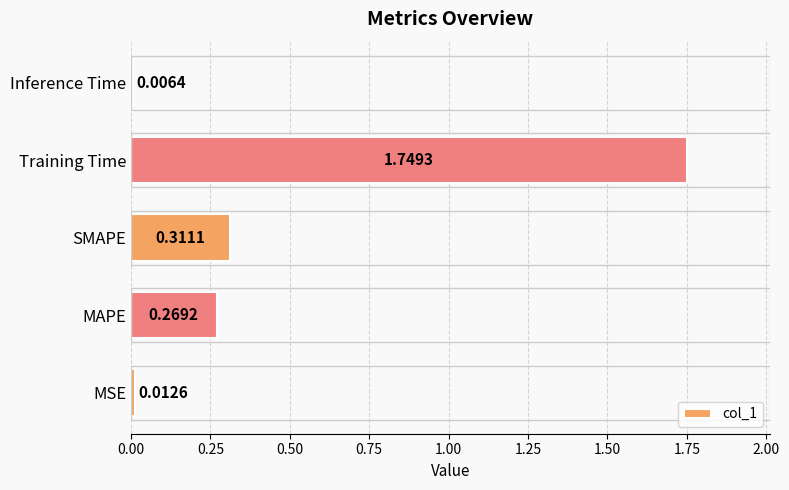

Between MAPE and Inference Time, which is larger?

MAPE